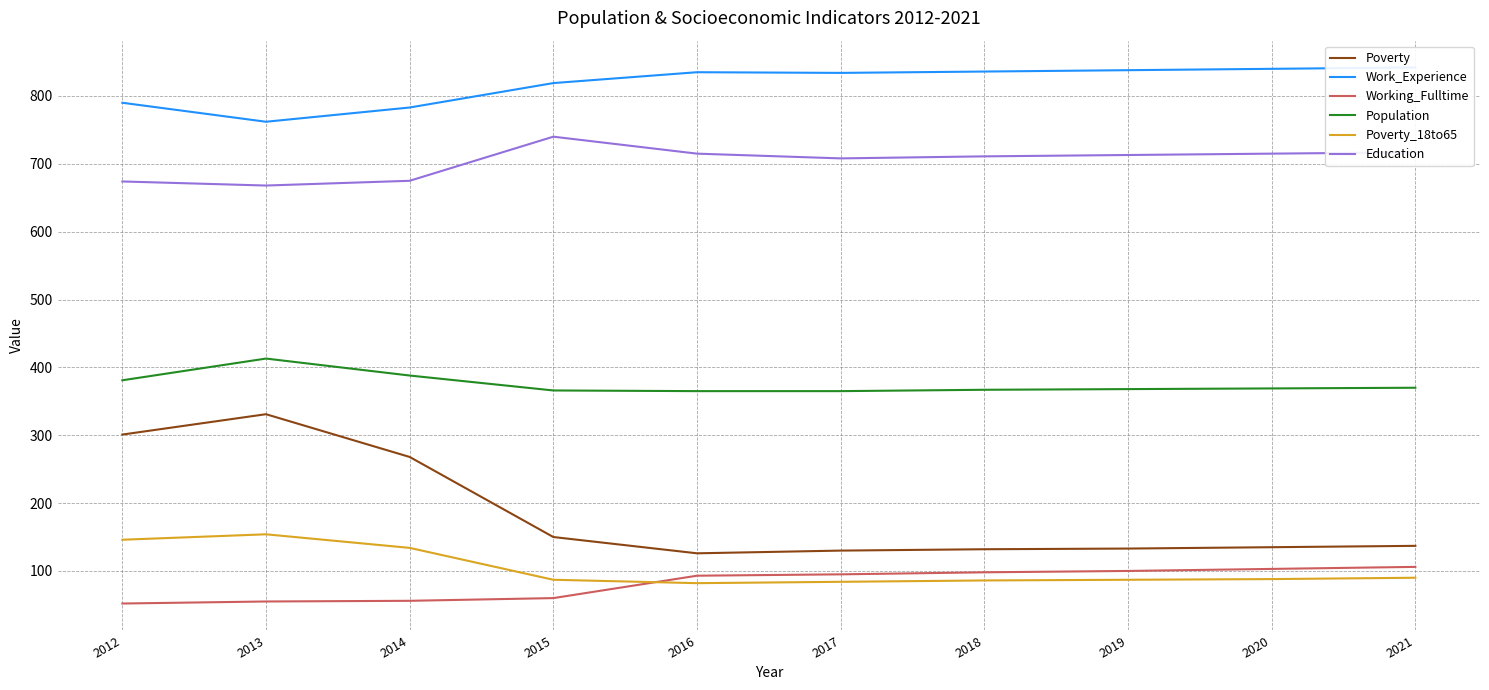

Is the value of Population at 2020 greater than the value of Education at 2021?

No